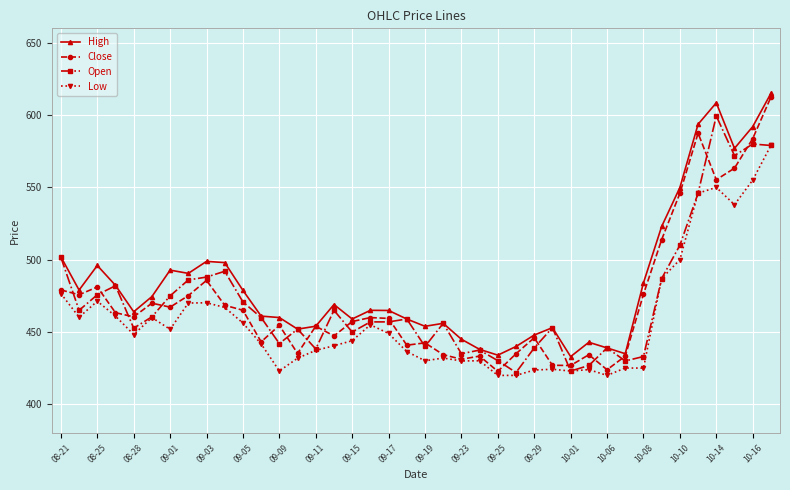

True or false: Low and High cross at least once.

False